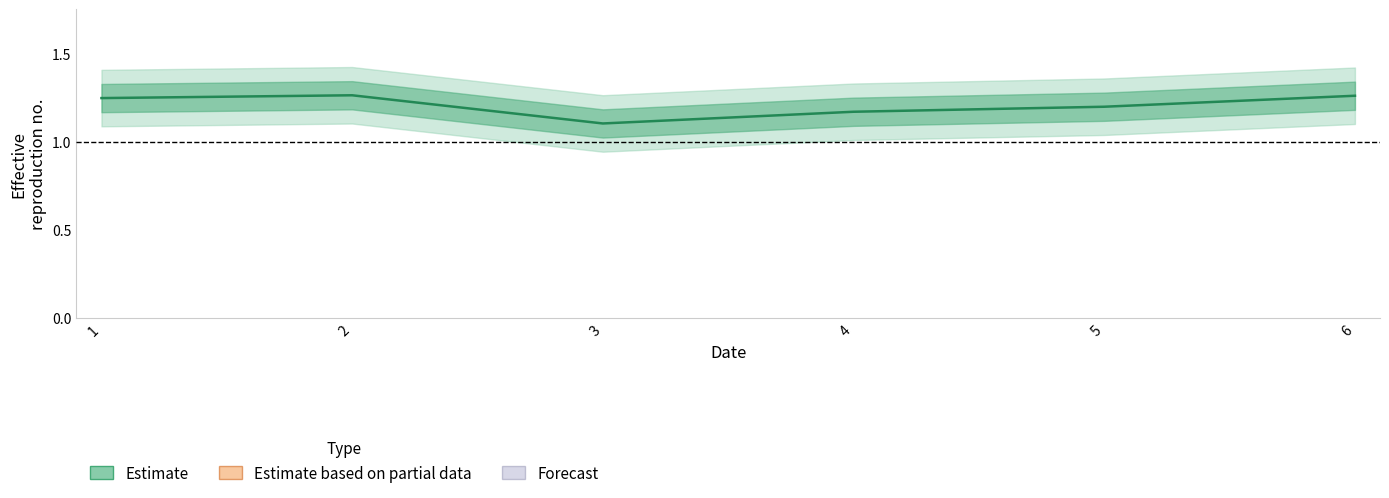

True or false: the data shows 0.4 at 5.

False